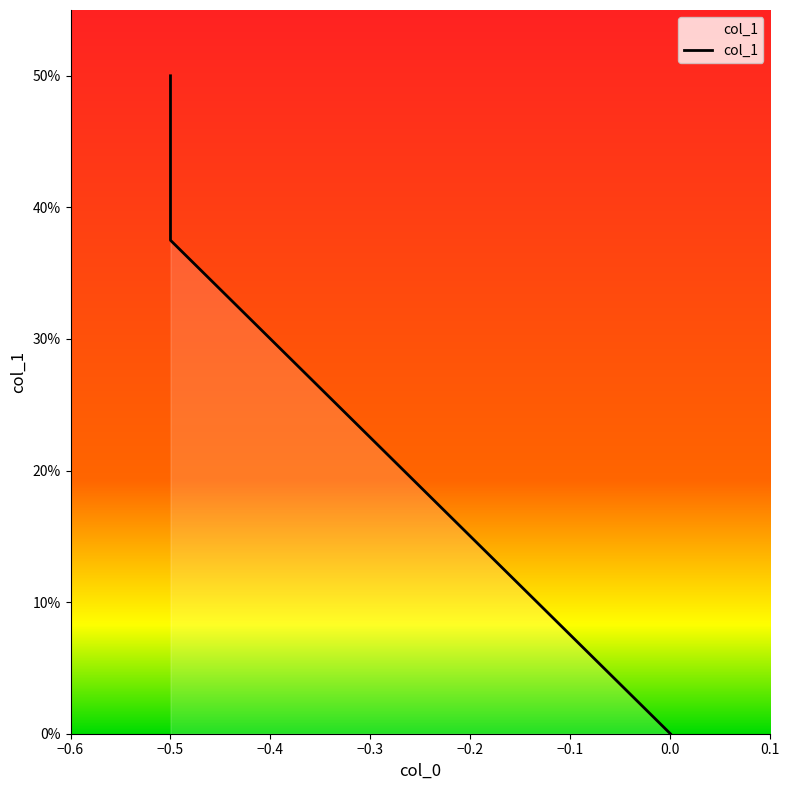

What is the value of the 1st point from the left?

0.5